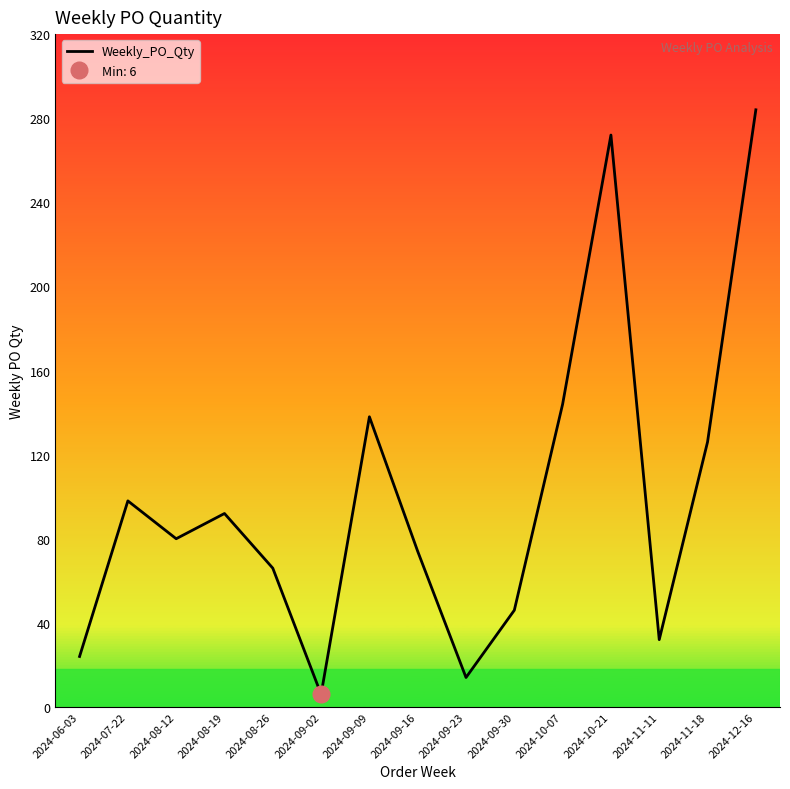

Is this an area chart (filled region under the line)?

No